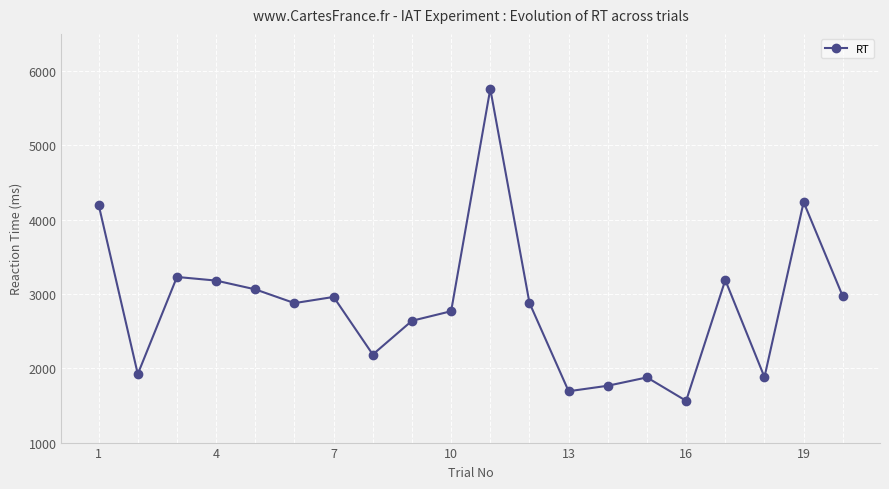

What is the value of the 19th point from the left?

4236